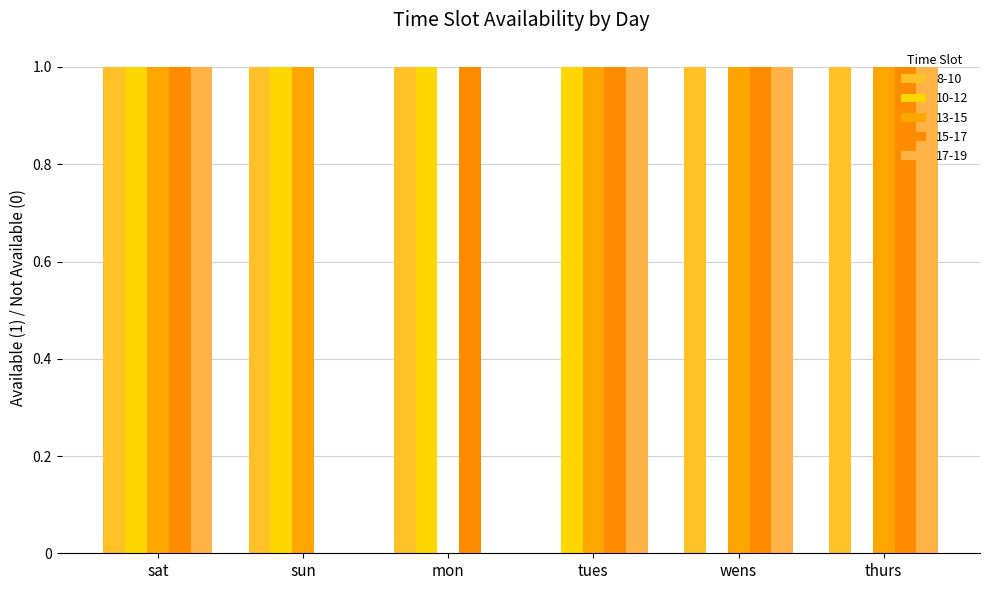

The 10-12 series shows 1 at sun. True or false?

True